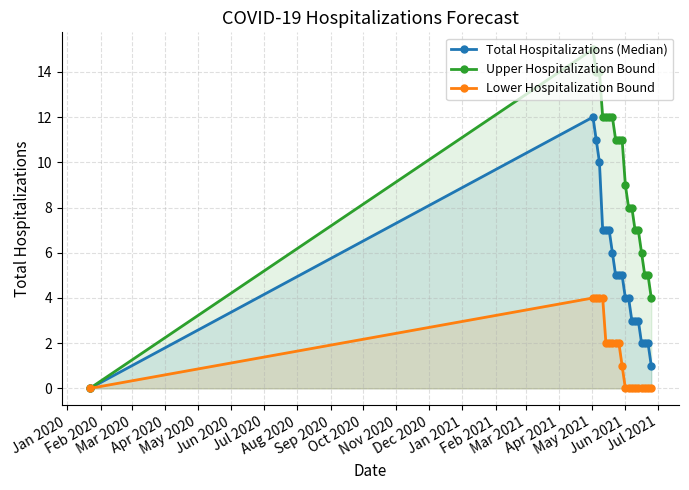

Does the chart display data point markers on the line(s)?

Yes